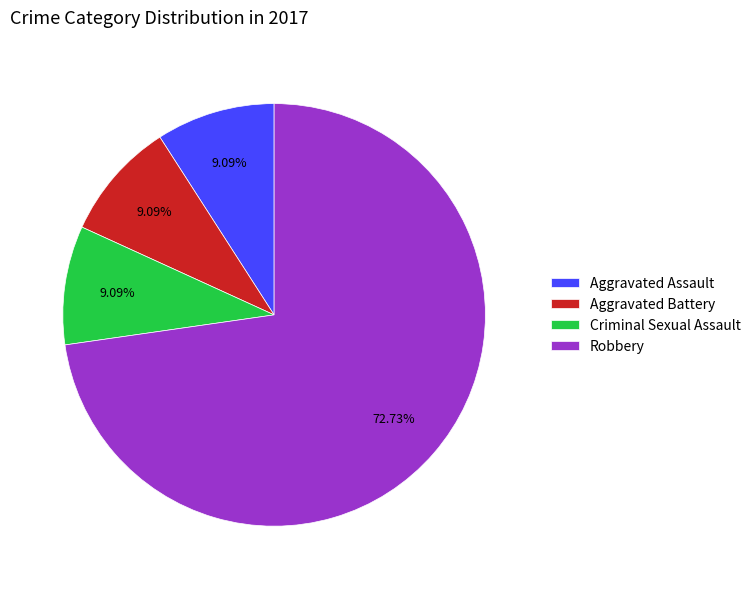

True or false: Criminal Sexual Assault accounts for 16% of the total.

False